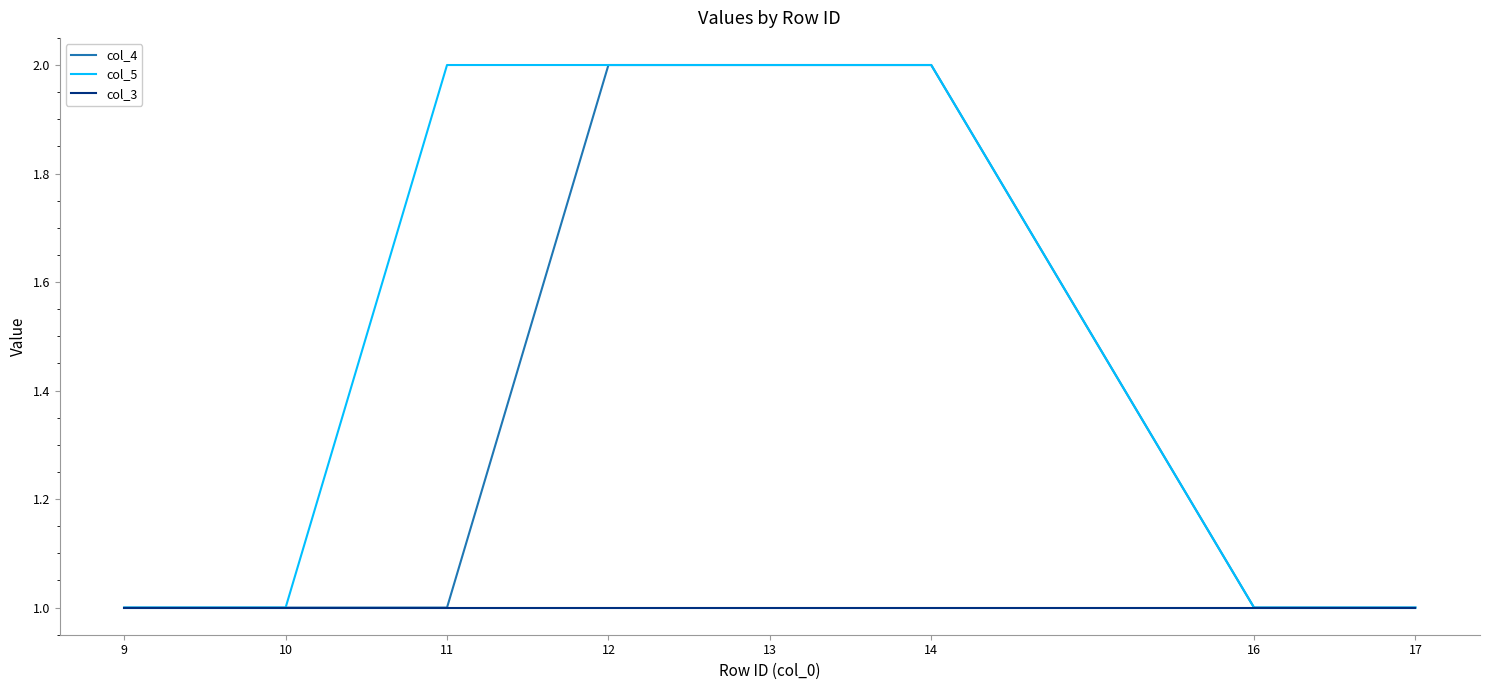

The col_5 series shows 3 at 13. True or false?

False